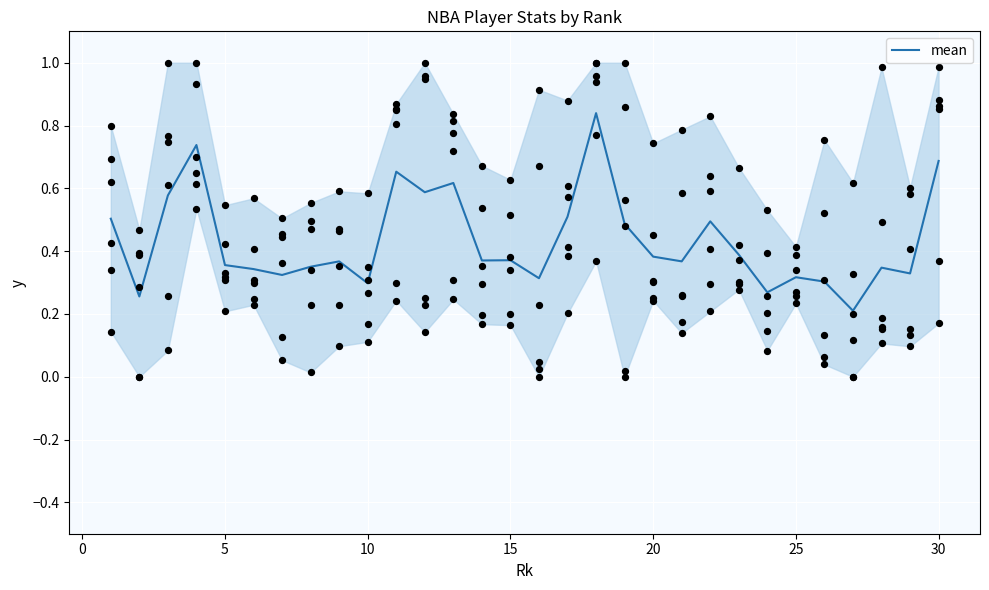

Between 5 and 24, which is larger?

5